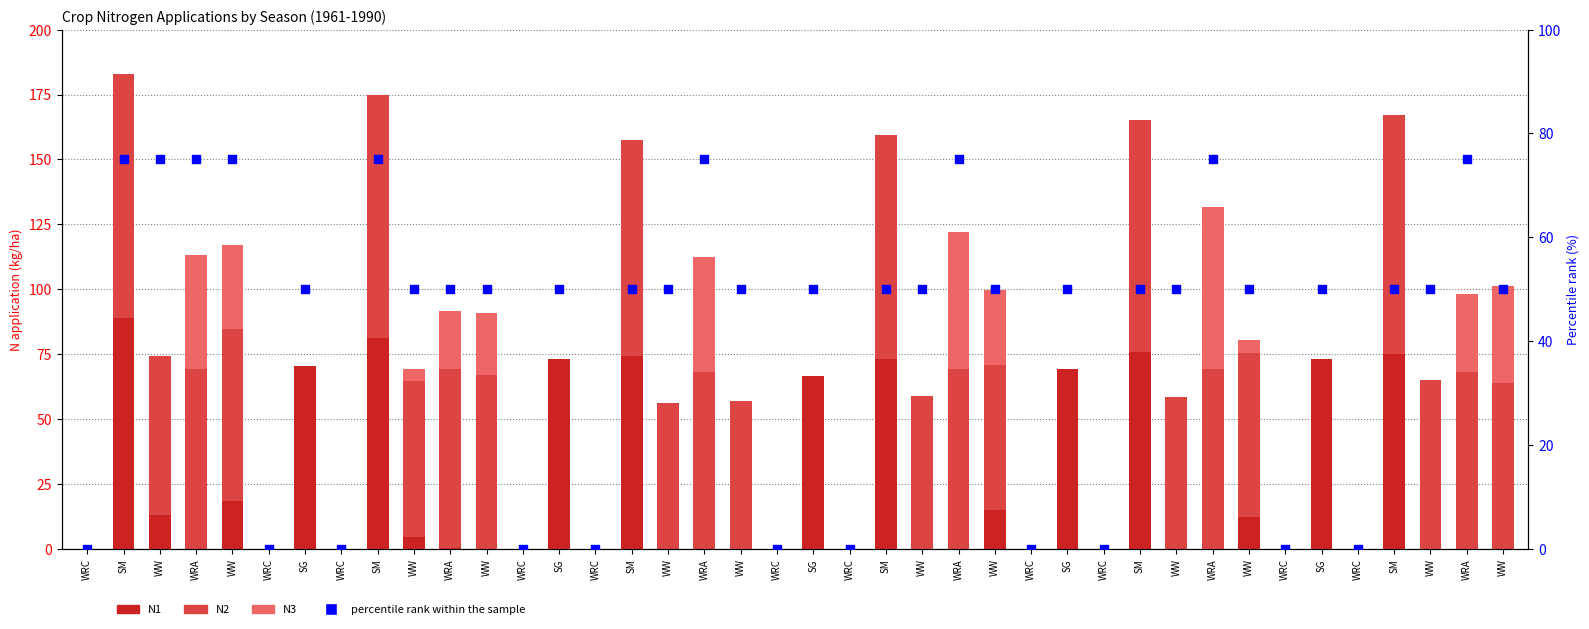

What are all the series names shown in the legend?

N1, N2, N3, percentile rank within the sample